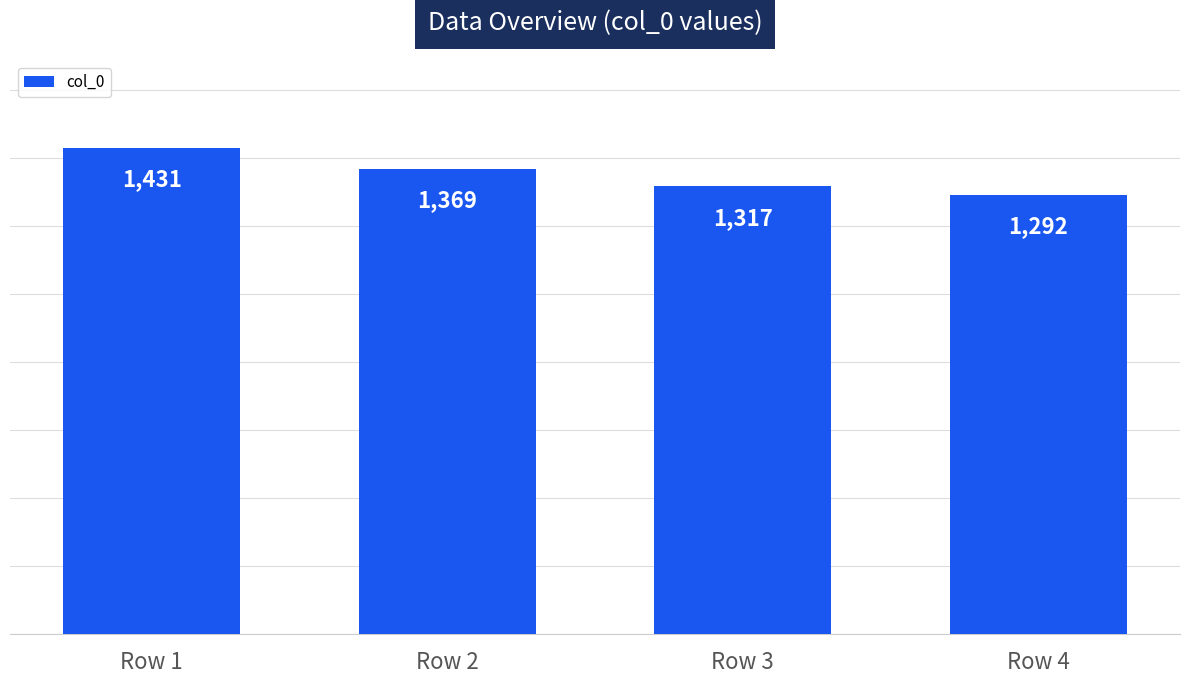

Reading right to left, extract all data points from this chart.

1292	1317	1369	1431